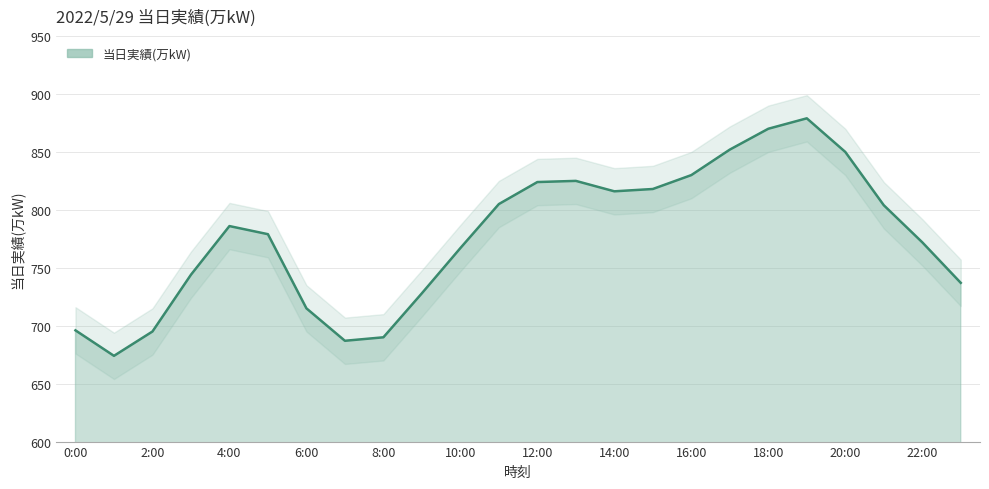

Reading left to right, list all the values displayed in this chart.

696	674	695	744	786	779	715	687	690	728	767	805	824	825	816	818	830	852	870	879	850	804	772	737